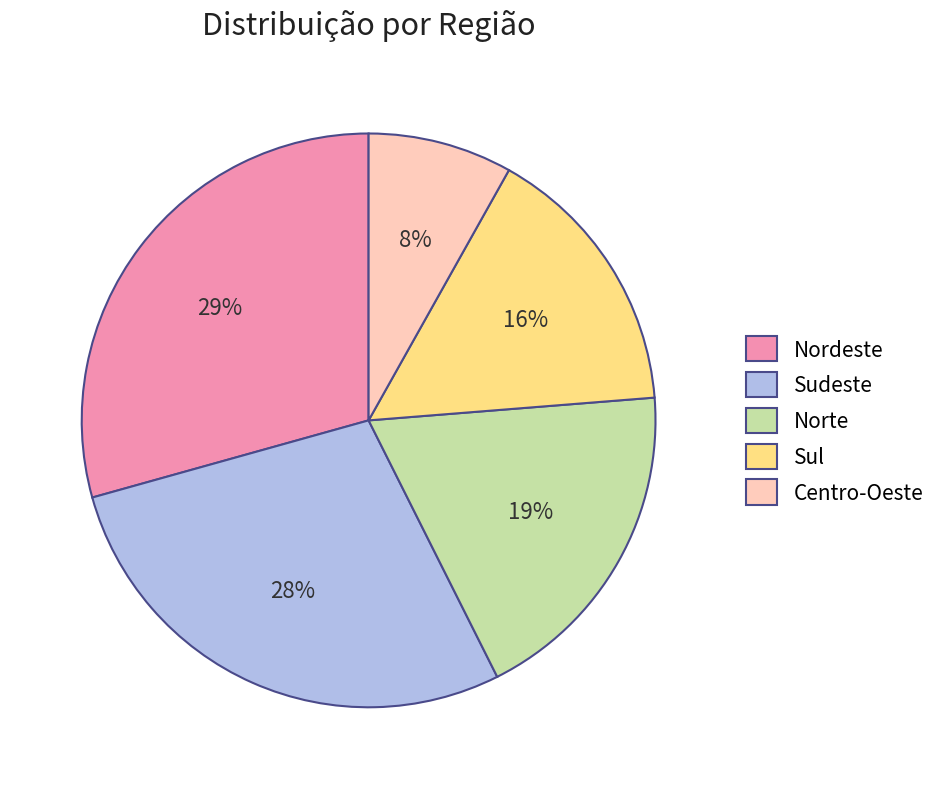

How many segments does this pie chart have?

5